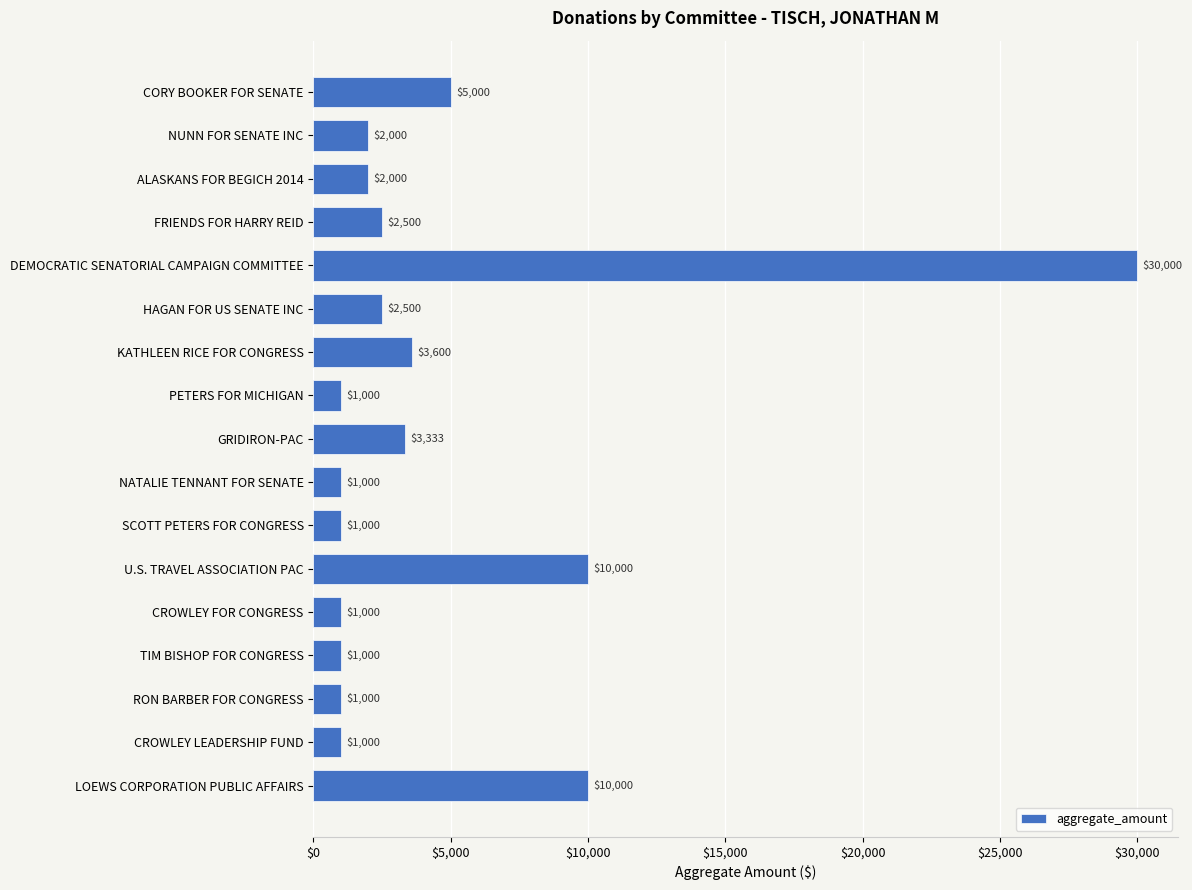

Approximately how many times larger is the value at DEMOCRATIC SENATORIAL CAMPAIGN COMMITTEE compared to HAGAN FOR US SENATE INC?

12.0